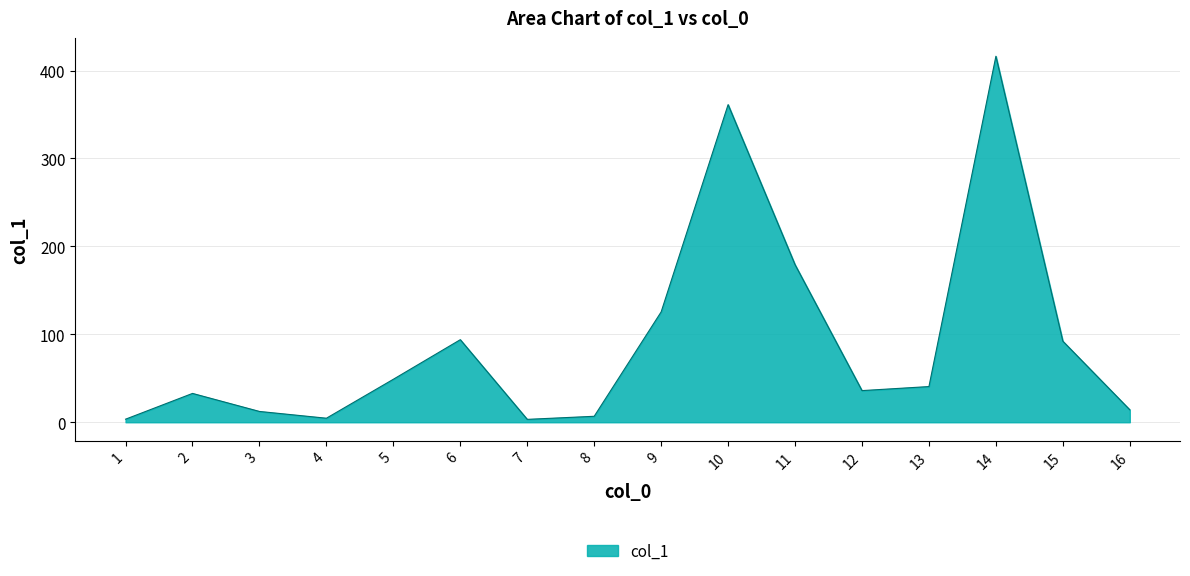

What is the difference between the second highest and second lowest values?

357.7